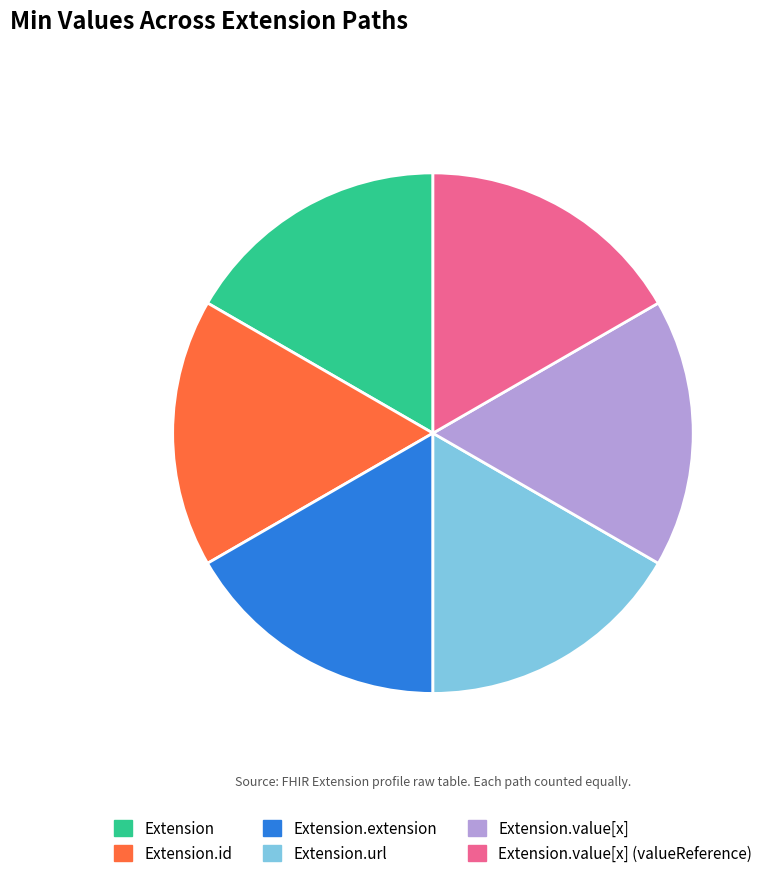

Is there a majority slice in this chart?

No